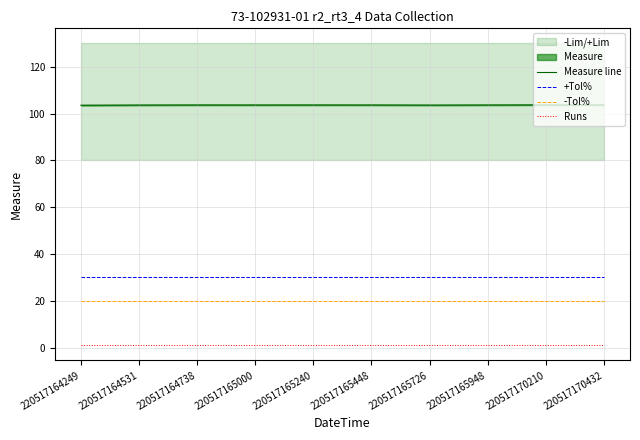

Is it true that -Tol% equals 20.0 at 220517165000?

True